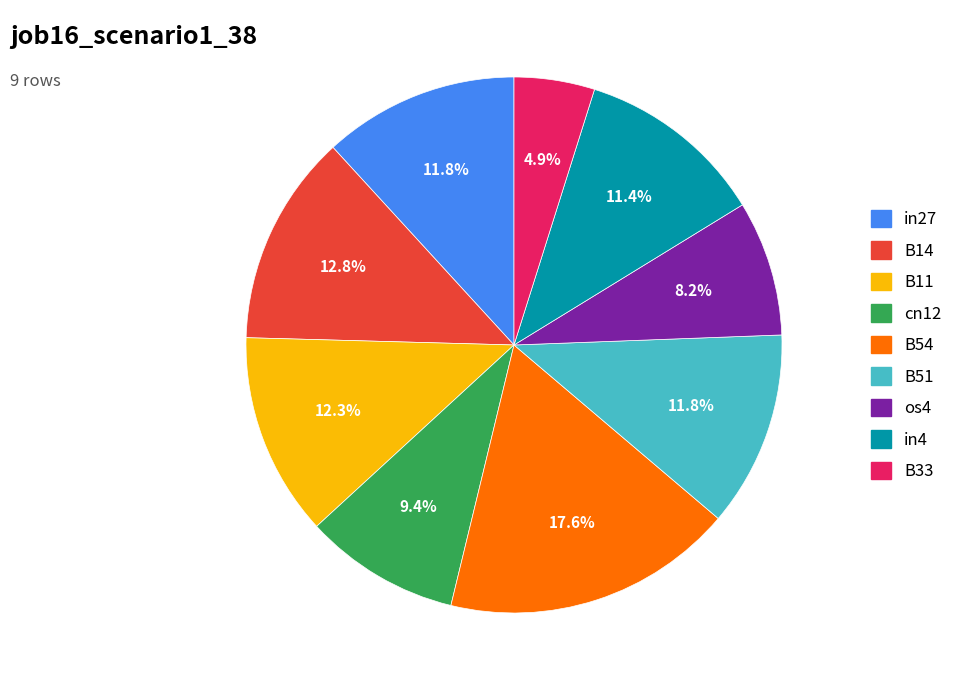

To the nearest percent, what portion does B33 represent?

5%